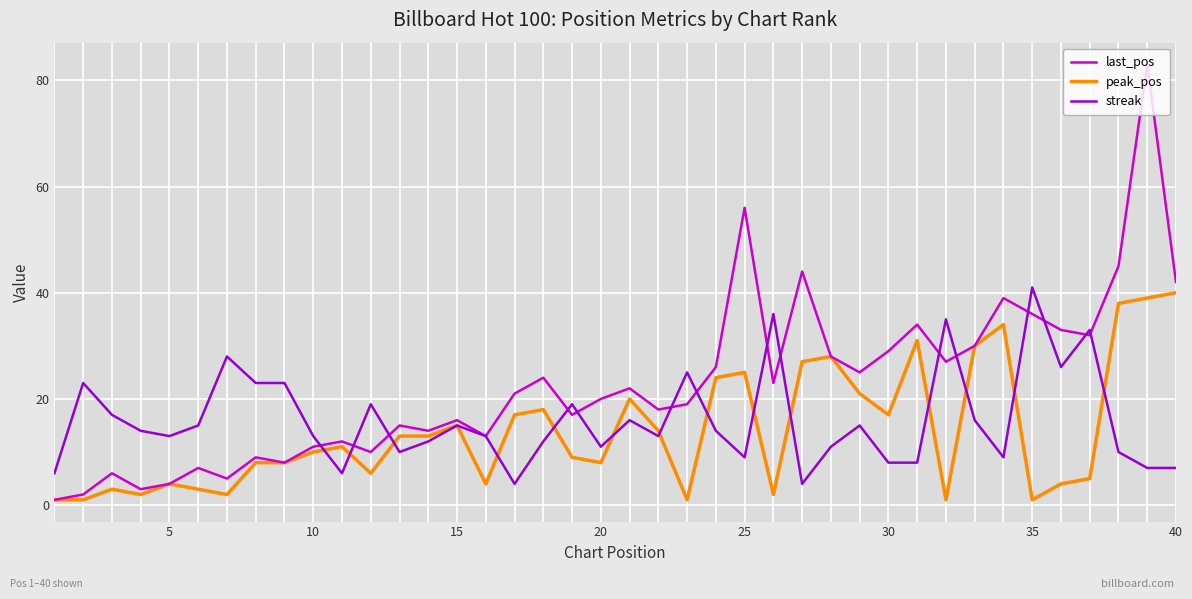

Which series has the largest total across all categories?

last_pos